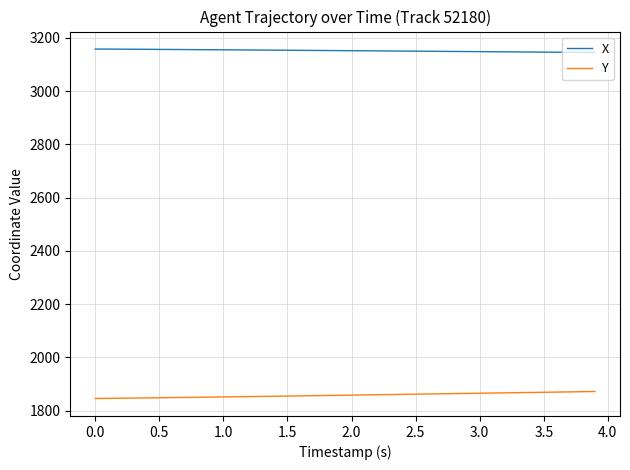

Rank the series by their maximum value, from lowest to highest.

Y, X